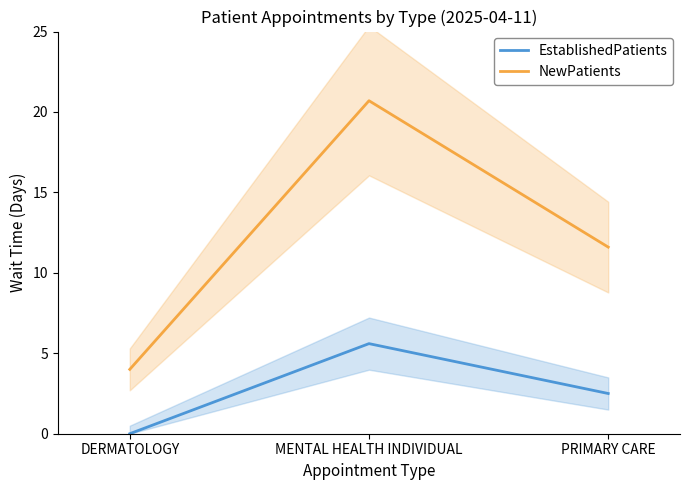

What is the value of the NewPatients point at the 1st from the left?

4.0